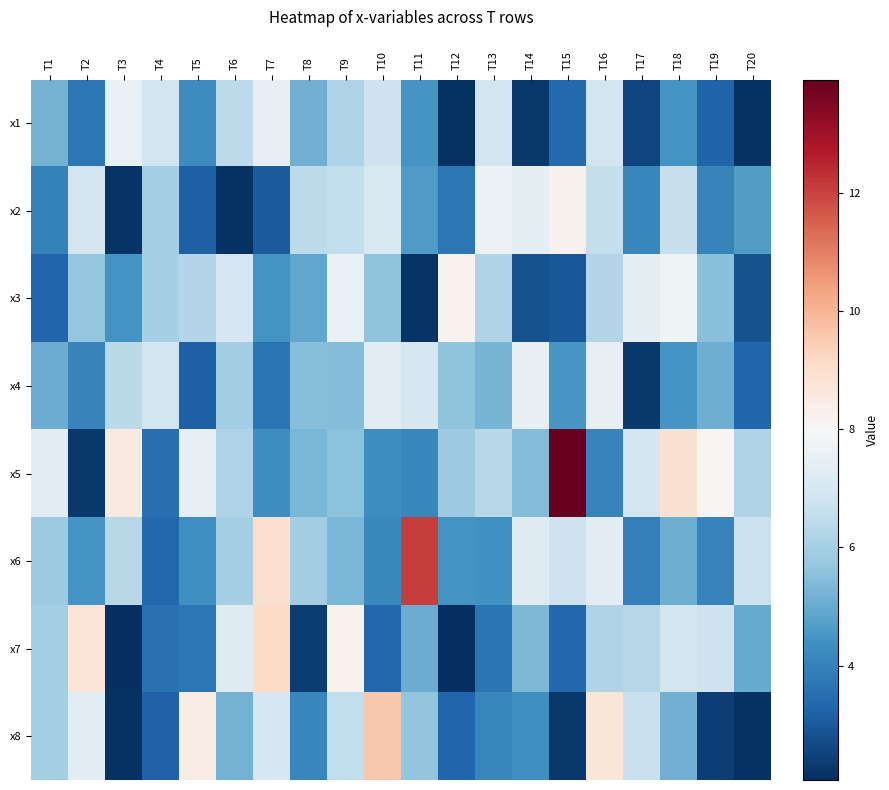

What is the difference between the highest and lowest values at T11?

9.9